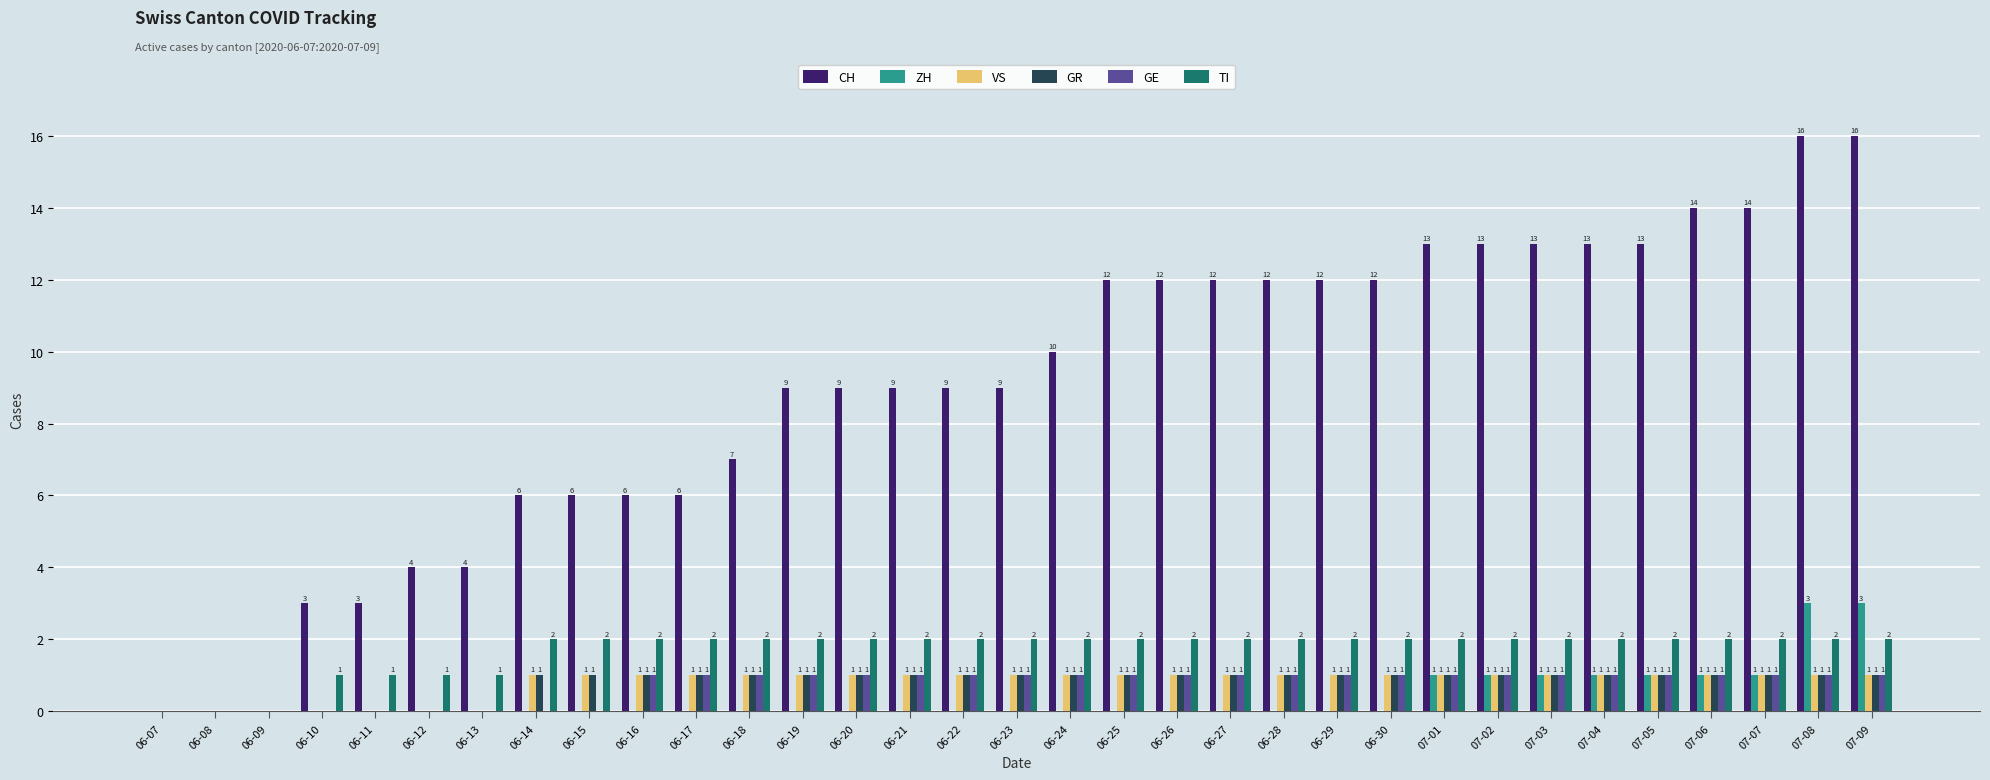

Is it true that VS equals 1 at 06-15?

True